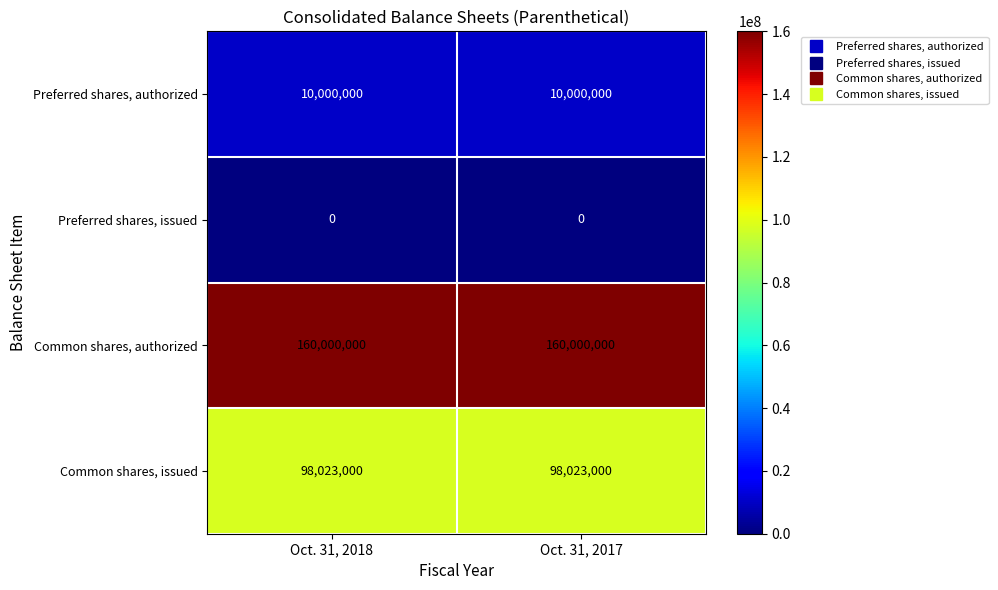

Rank the series at Oct. 31, 2017 from highest to lowest value.

Common shares, authorized, Common shares, issued, Preferred shares, authorized, Preferred shares, issued